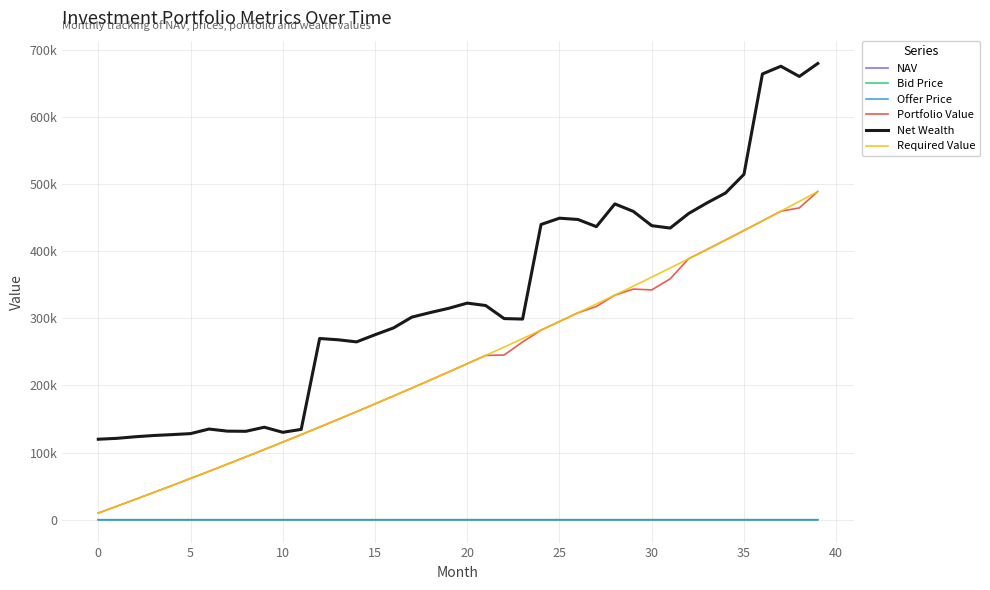

True or false: Required Value has more than 1 interior local peaks.

False